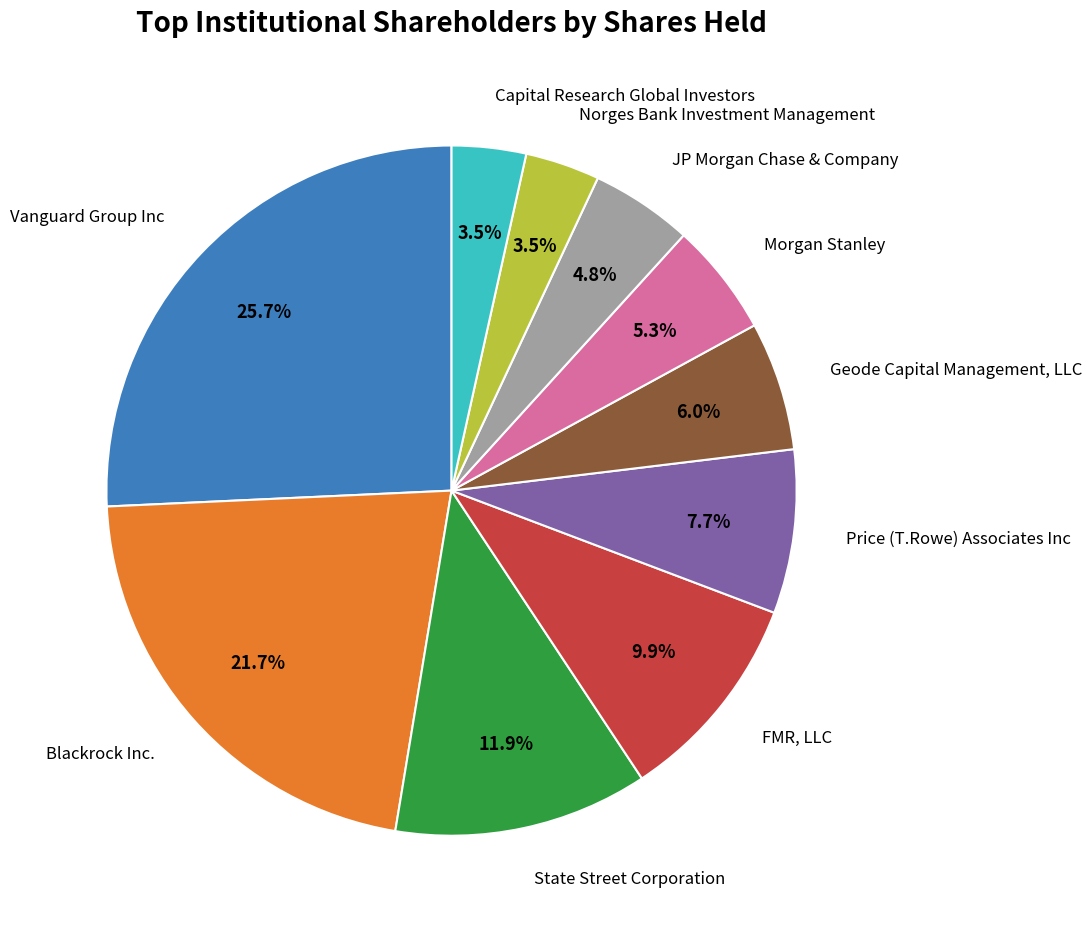

Is there a majority slice in this chart?

No